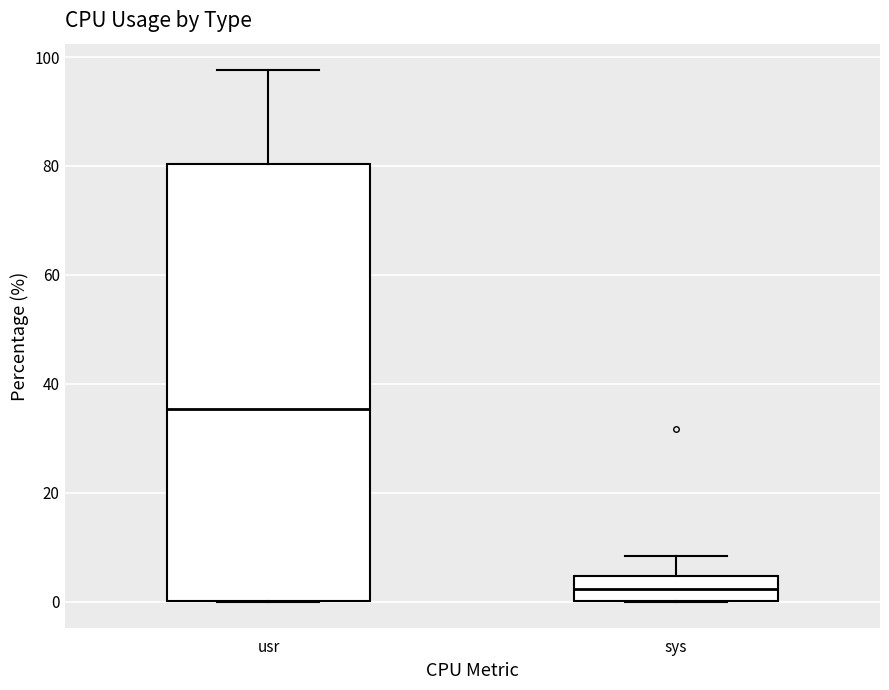

Where does the upper whisker of the box for sys end on the y-axis? The values are not printed on the chart, so give them approximately, as read against the axis.

8